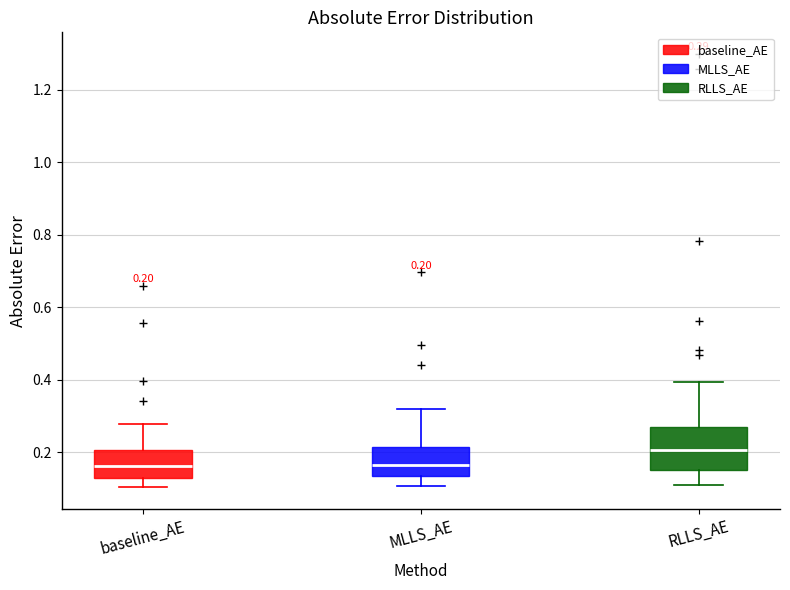

Comparing the boxes themselves (not the whiskers), which one is the tallest?

RLLS_AE